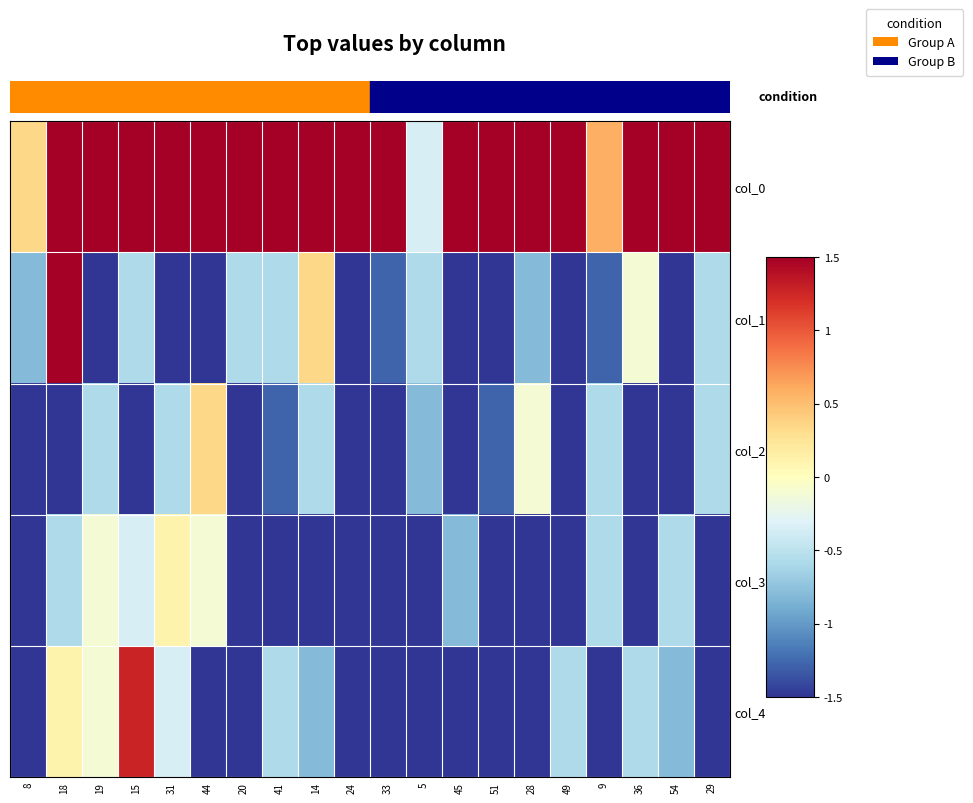

Between 24 and 9, which is larger?

24